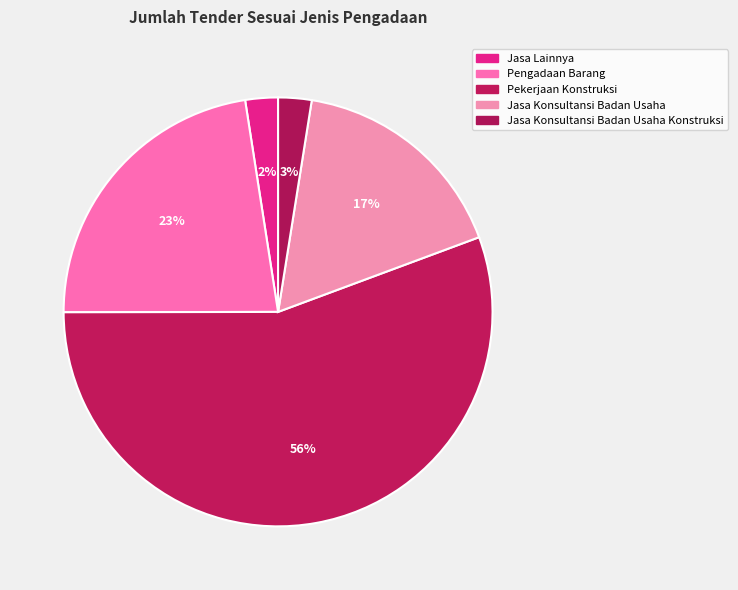

Count the number of slices in the pie.

5